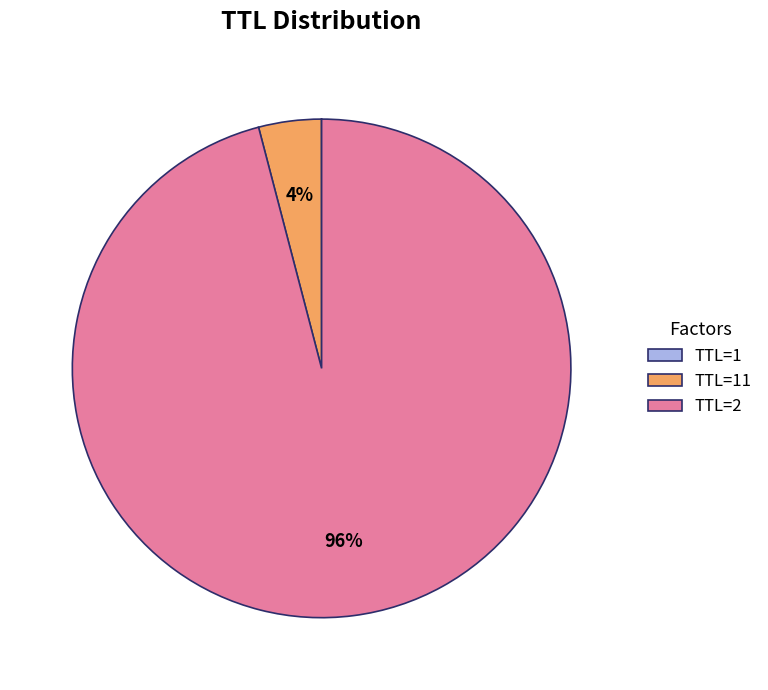

To the nearest percent, what is the difference between the largest and smallest slice percentages?

96%